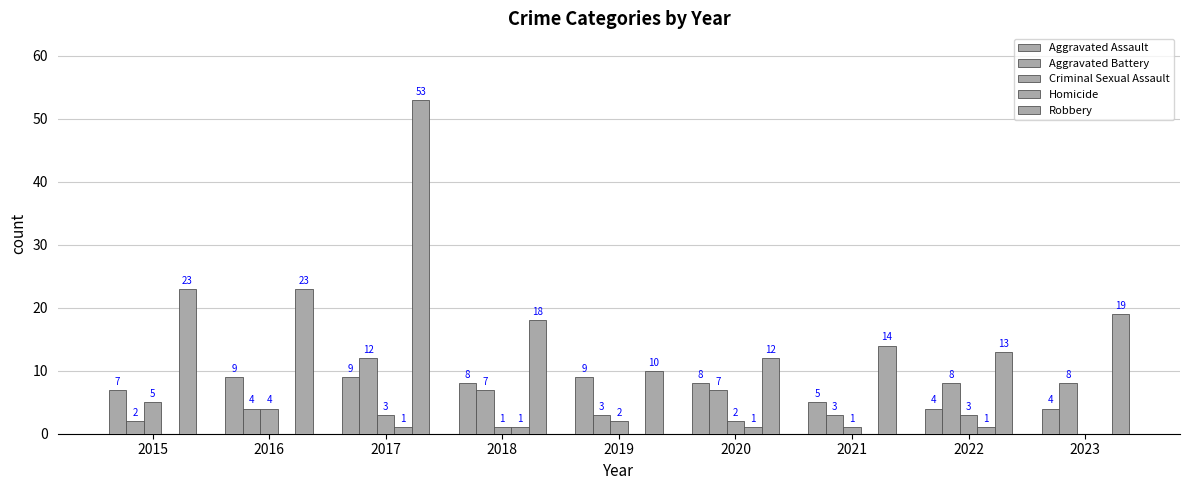

How many positive values does the Criminal Sexual Assault series have?

8